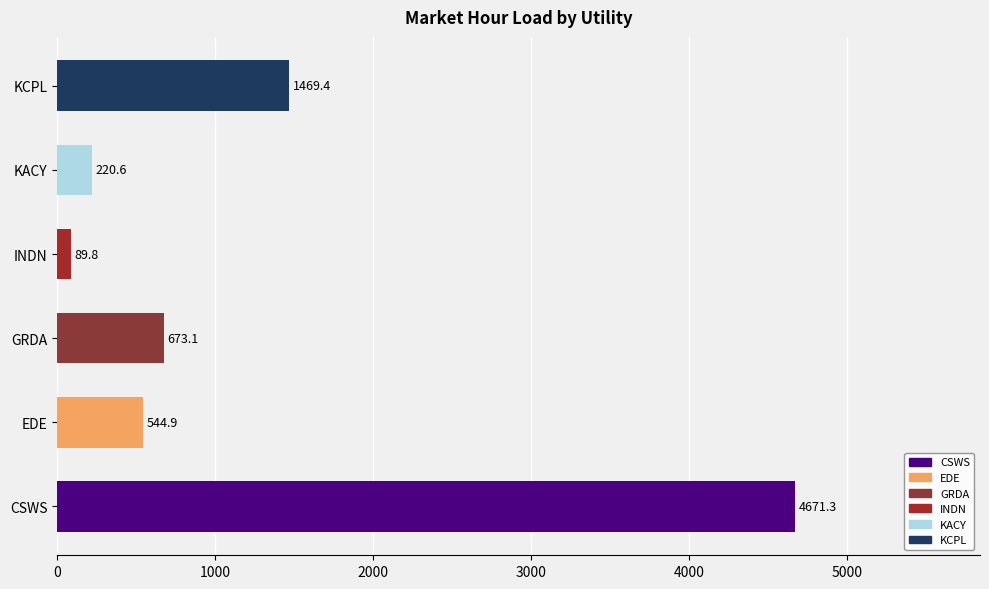

What is the average value?

1278.2